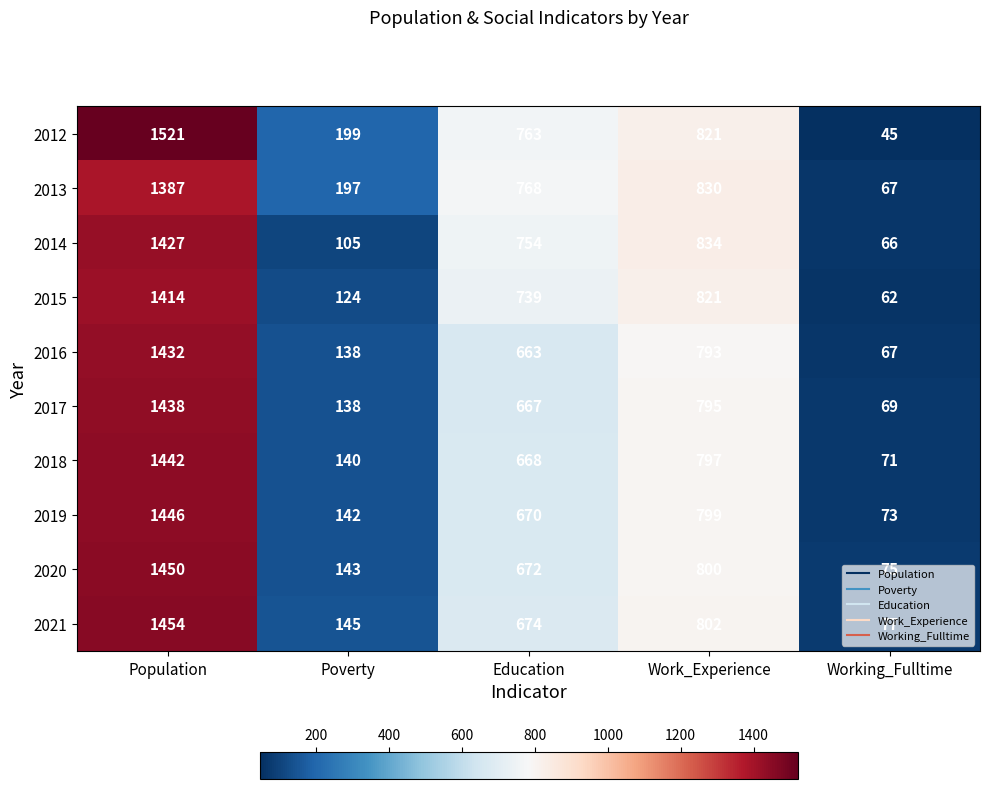

True or false: 2019 has a value of 1295 at Work_Experience.

False